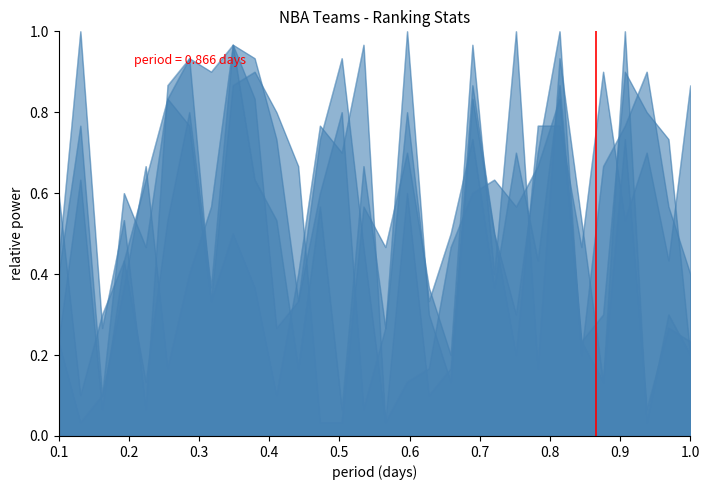

What is the value of the FGM_RANK point at the 1st from the left?

0.2